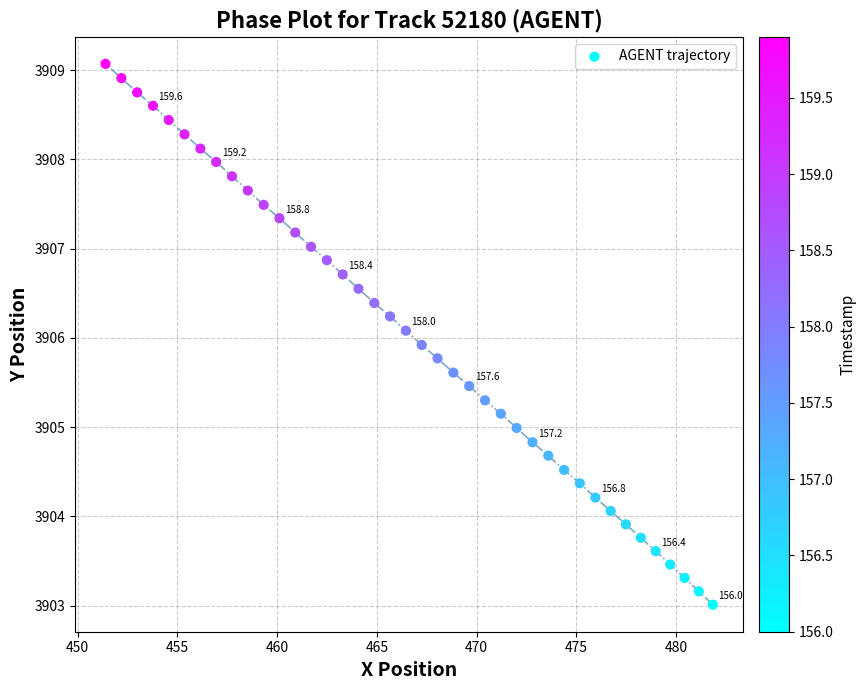

What is the range of X values (max minus min)?

30.4